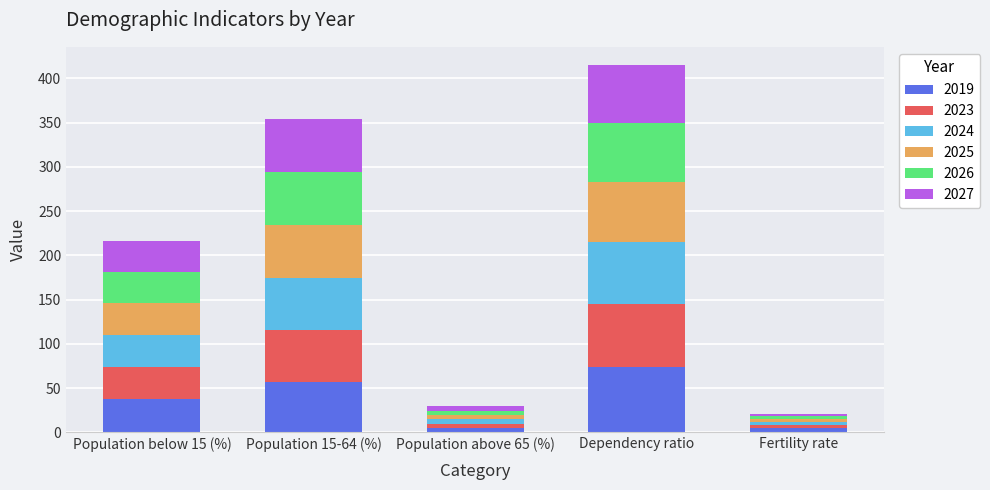

What is the total value across all series at Population 15-64 (%)?

354.3